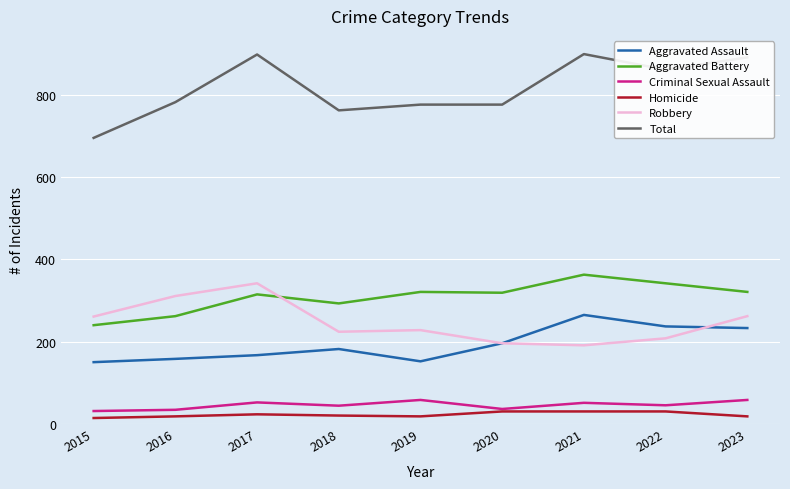

At how many categories does at least one series exceed 134?

9